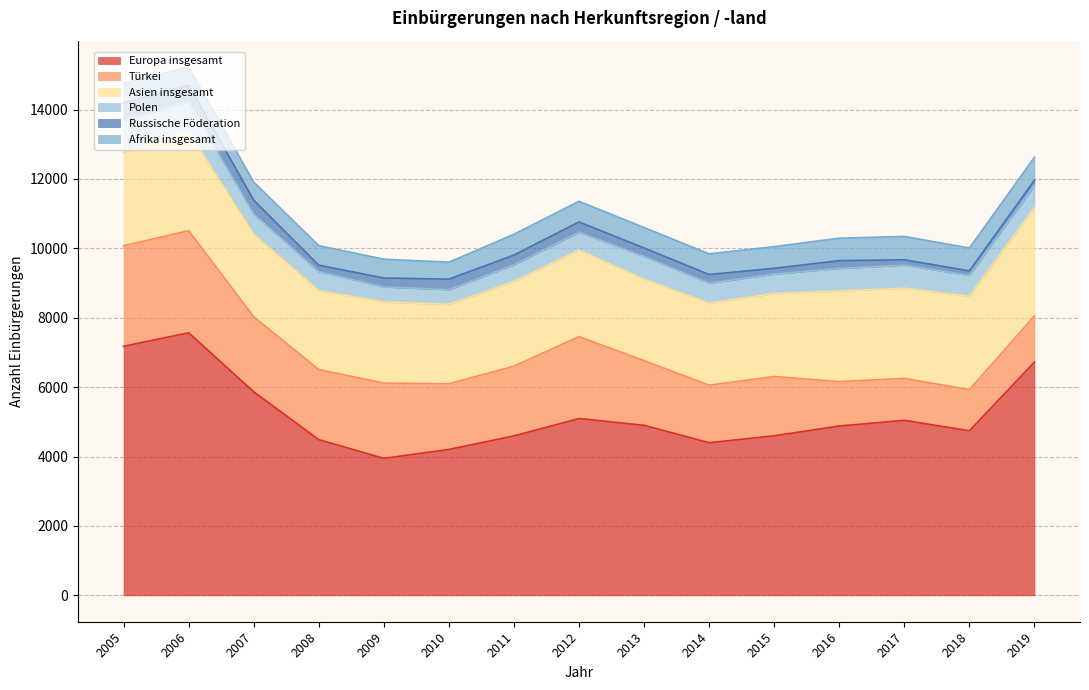

Reading right to left, list all the values displayed in this chart.

Europa insgesamt: 6722	4743	5044	4880	4598	4399	4900	5096	4595	4205	3947	4488	5866	7567	7178
Türkei: 1331	1185	1208	1278	1709	1657	1864	2361	2010	1892	2170	2020	2162	2944	2897
Asien insgesamt: 3120	2694	2599	2614	2392	2364	2348	2488	2443	2290	2338	2272	2375	2851	2704
Polen: 644	598	664	650	559	576	655	518	477	422	434	548	583	864	914
Russische Föderation: 149	132	157	225	168	251	245	299	283	304	257	188	405	475	496
Afrika insgesamt: 661	658	673	647	625	596	589	596	599	489	542	564	521	525	568